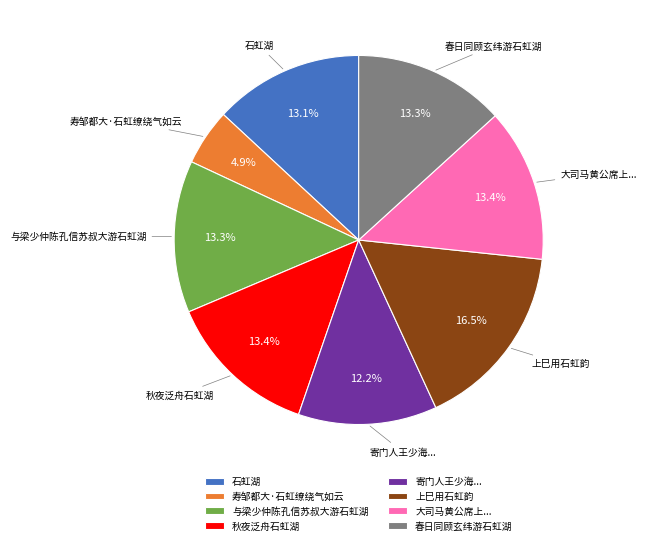

The 与梁少仲陈孔信苏叔大游石虹湖 slice represents 13% of the pie. True or false?

True